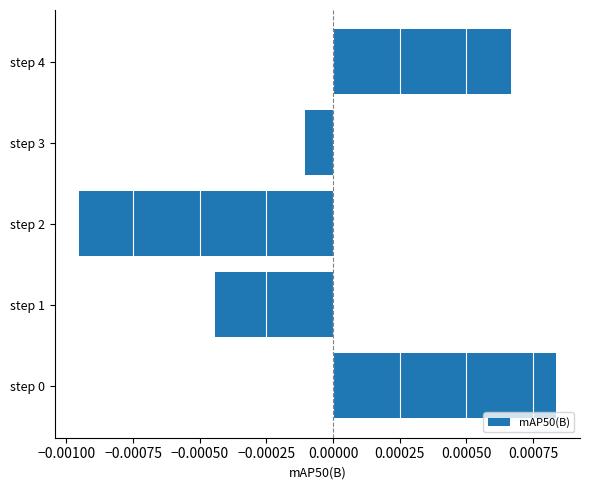

Which has a higher value, step 3 or step 2?

step 3